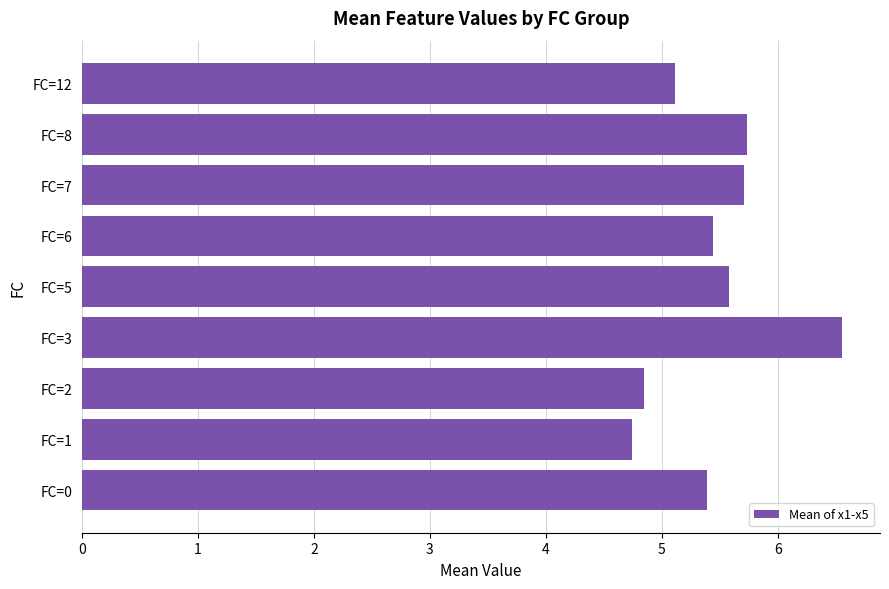

Is it true that the value at FC=7 is 5.7?

True